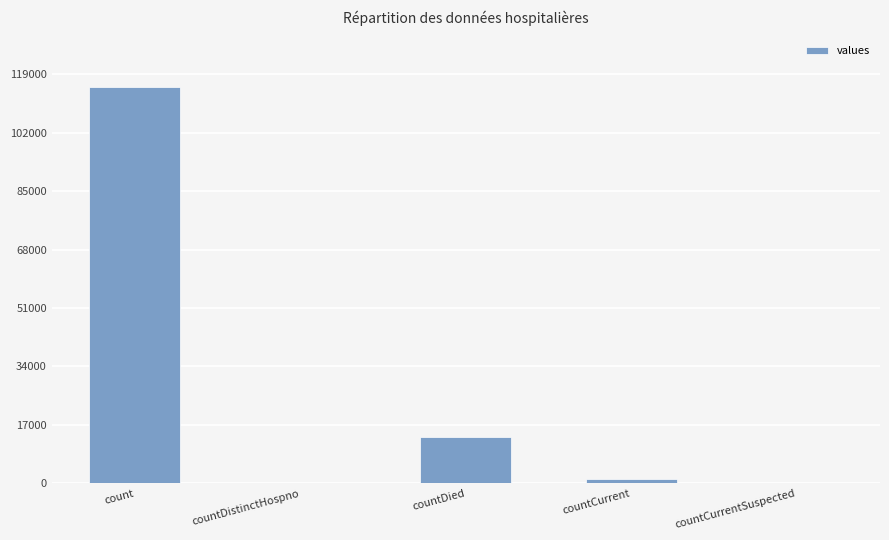

True or false: the data shows 67295 at countDistinctHospno.

False